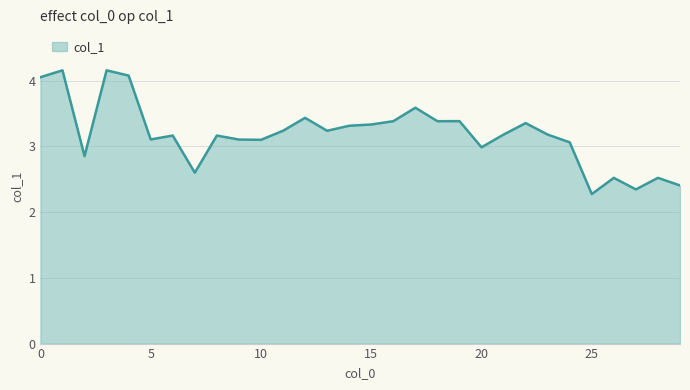

What is the smallest value displayed?

2.3